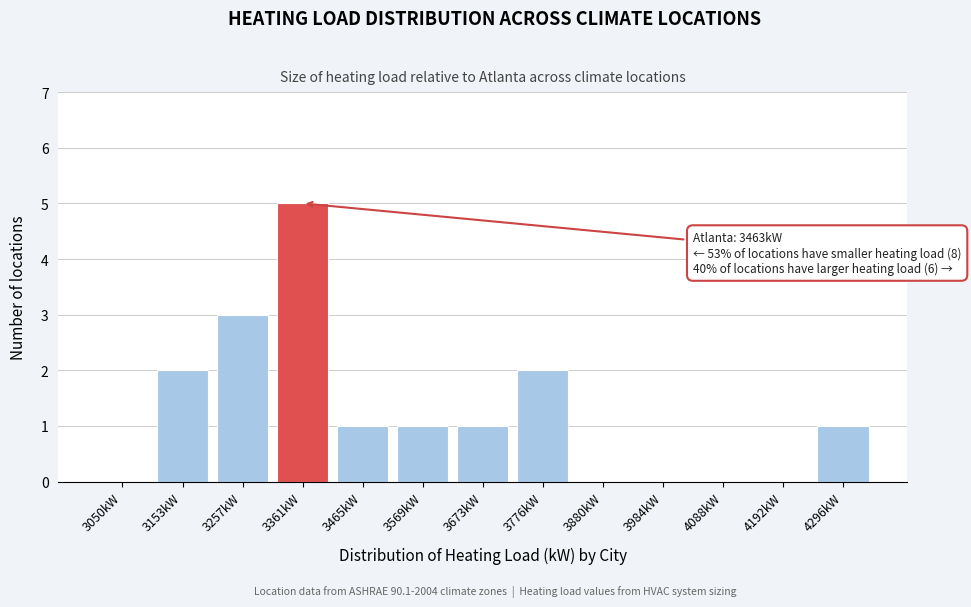

Reading left to right, list all the values displayed in this chart.

3050kW=0	3153kW=2	3257kW=3	3361kW=5	3465kW=1	3569kW=1	3673kW=1	3776kW=2	3880kW=0	3984kW=0	4088kW=0	4192kW=0	4296kW=1